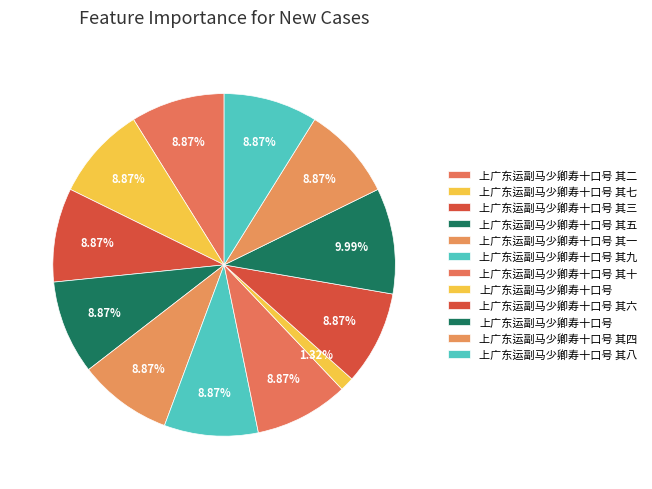

Which category has the biggest portion of the pie?

上广东运副马少卿寿十口号